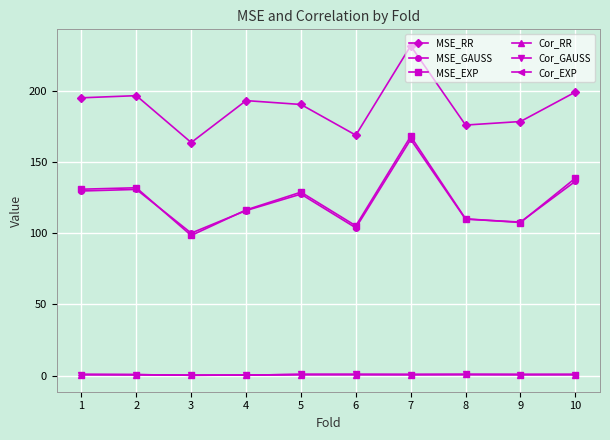

Is this an area chart (filled region under the line)?

No